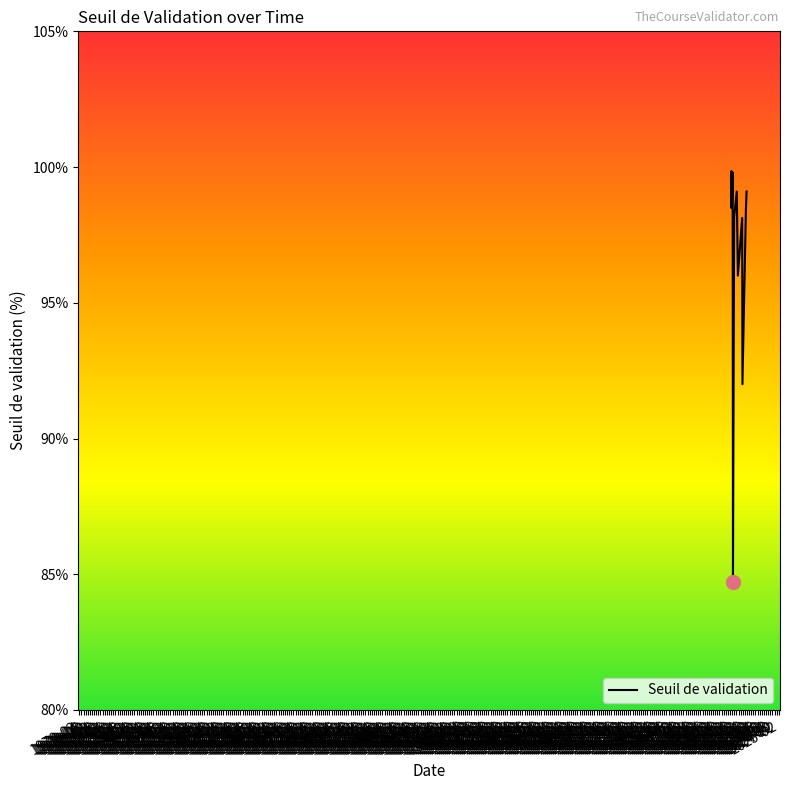

What is the smallest value displayed?

84.7